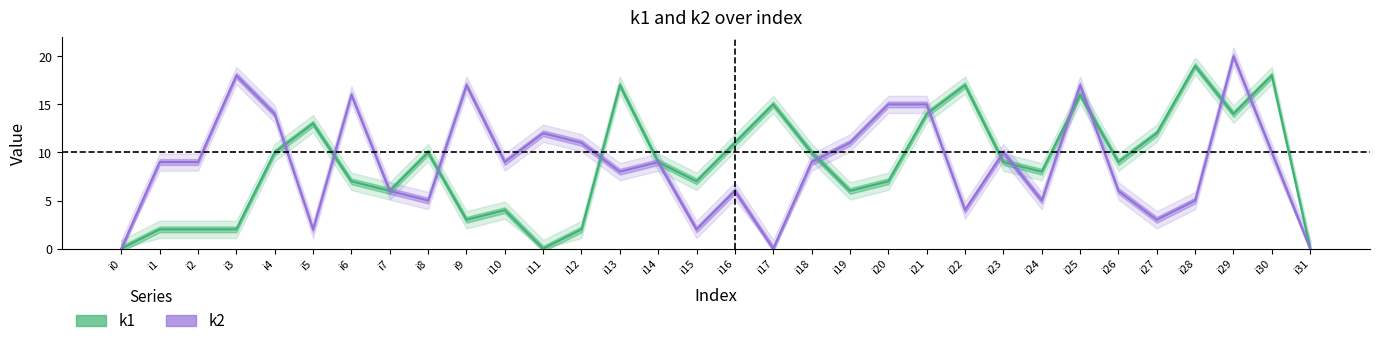

What is the difference between the k1 values at i11 and i29?

14